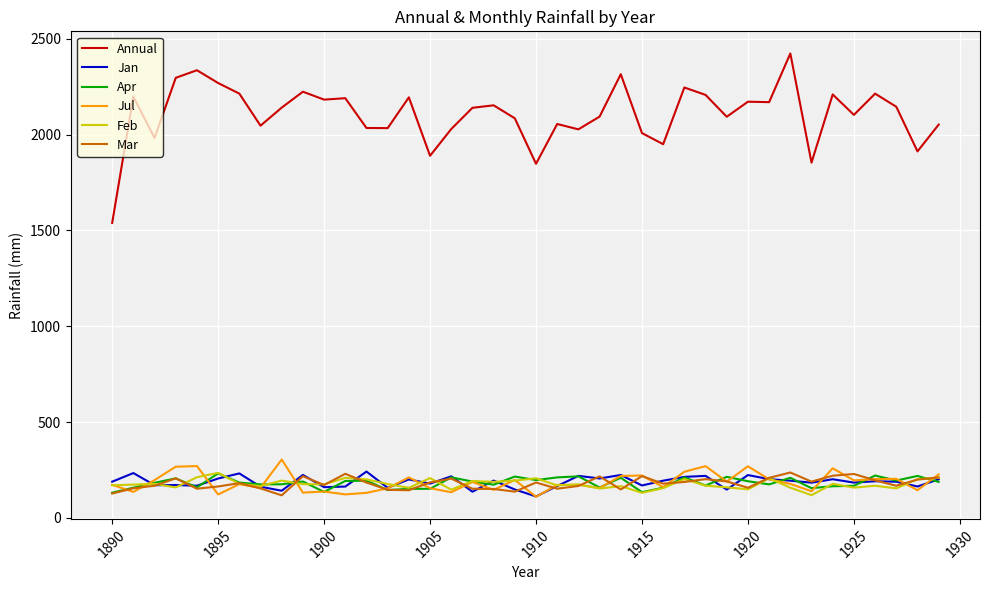

Which series has the largest range (max minus min)?

Annual